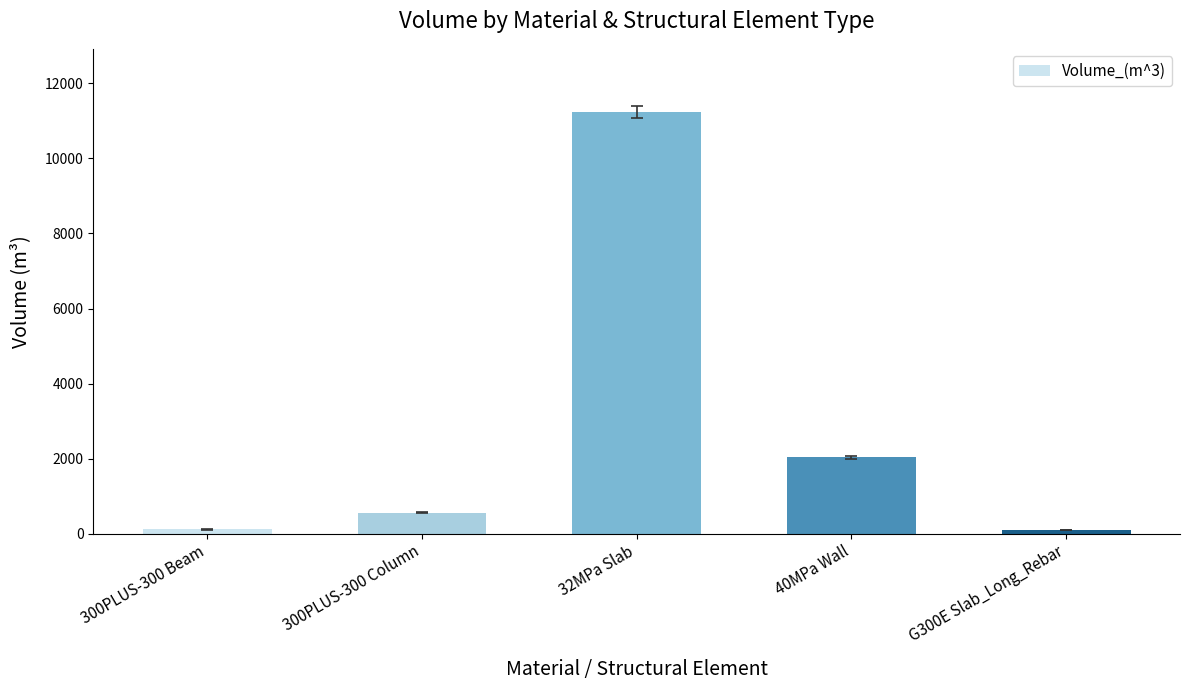

What is the value of the 3rd bar from the left?

11236.3